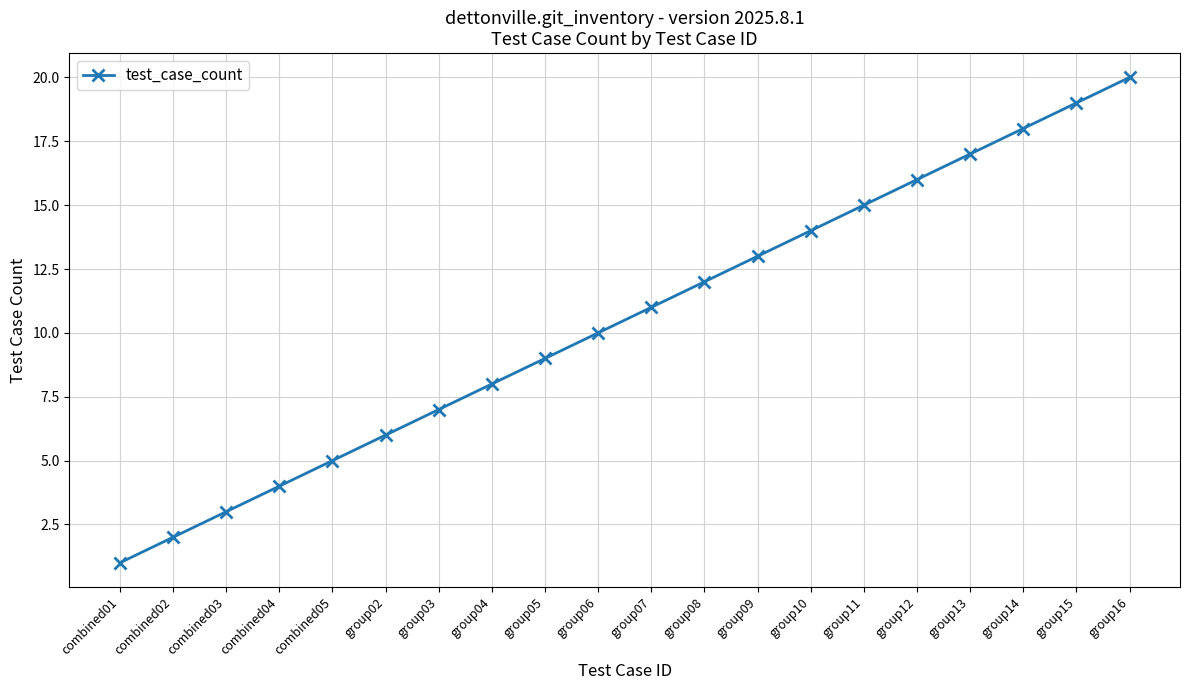

Rank the categories by value from highest to lowest.

group16, group15, group14, group13, group12, group11, group10, group09, group08, group07, group06, group05, group04, group03, group02, combined05, combined04, combined03, combined02, combined01